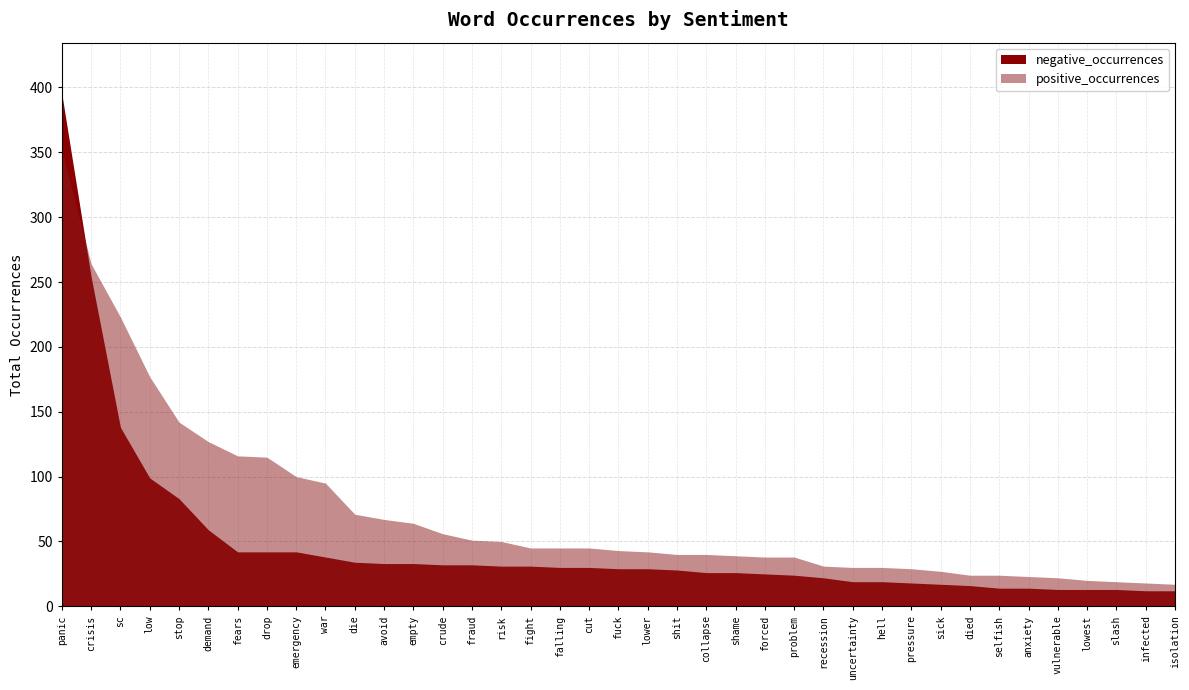

What is the sum of all values?

1867